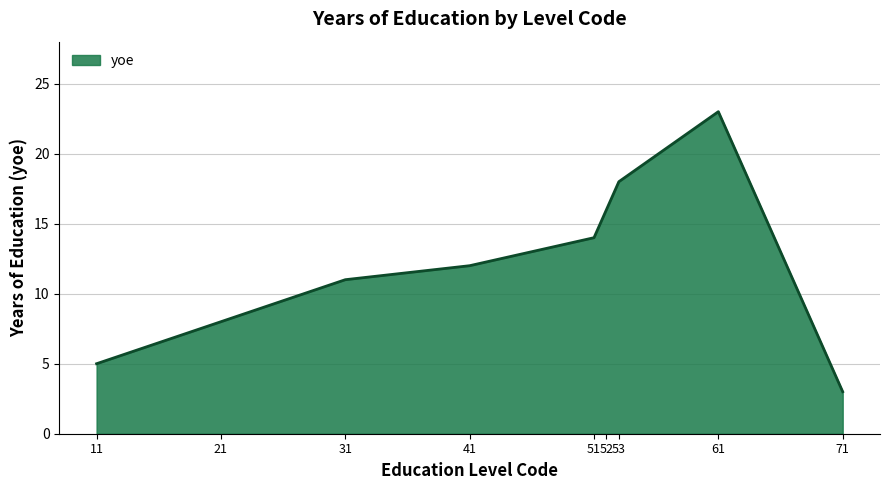

True or false: the data shows 4 at 51.

False